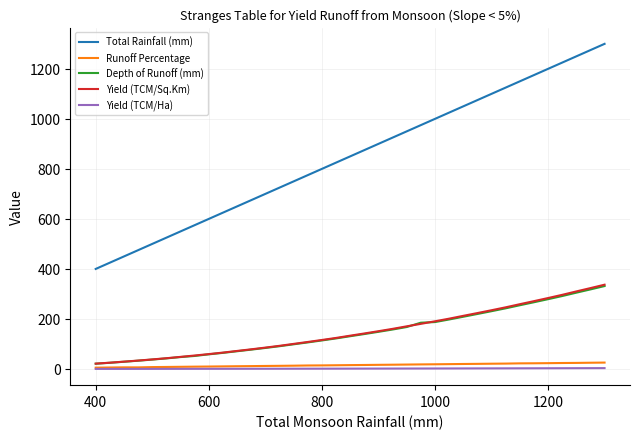

True or false: Depth of Runoff (mm) and Total Rainfall (mm) intersect in this chart.

False